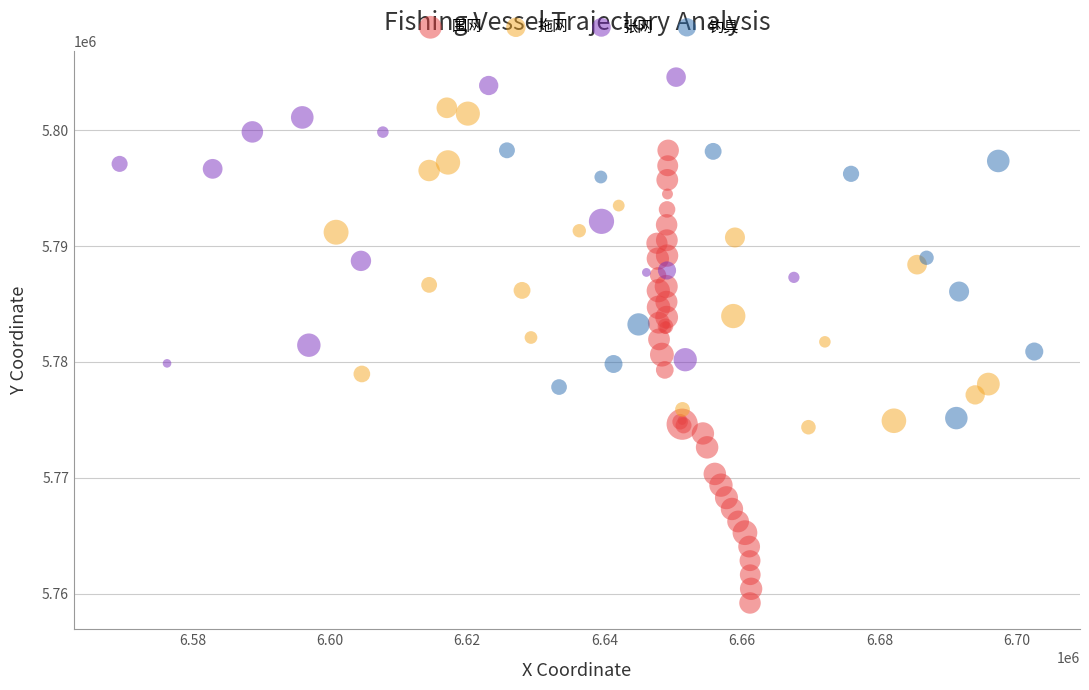

Which series reaches the maximum Y coordinate?

张网